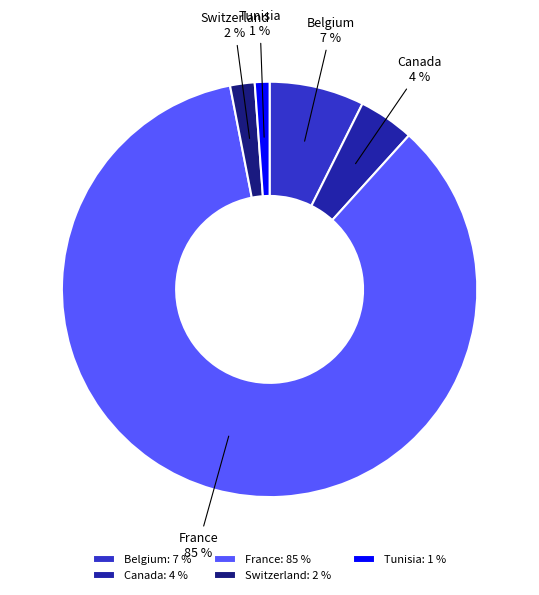

To the nearest percent, what is the average slice percentage?

20%